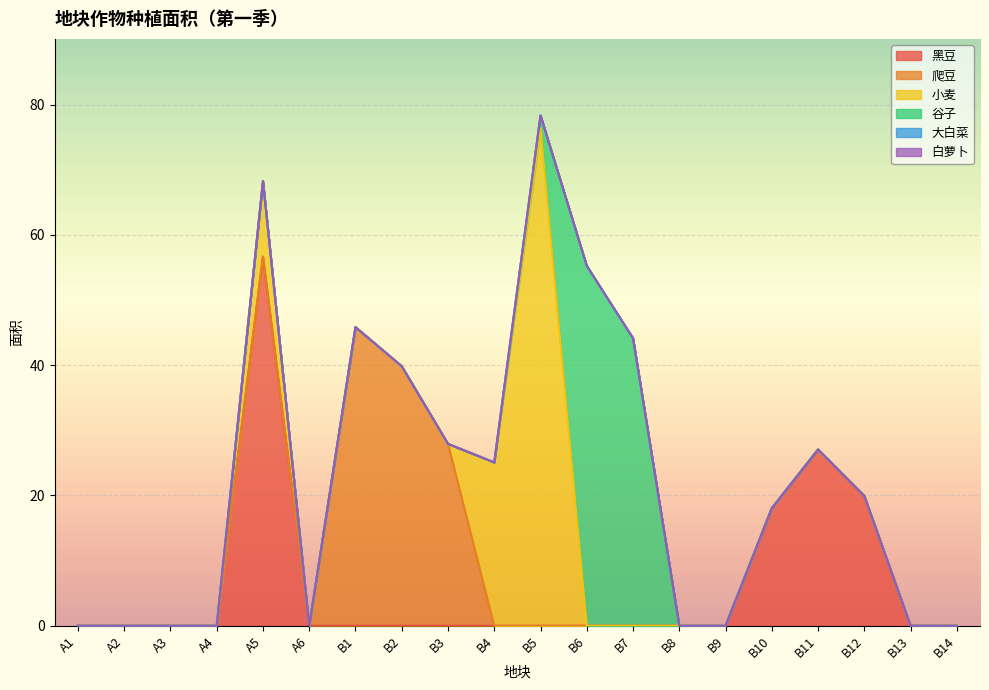

Is it true that 爬豆 equals -31.6 at B8?

False